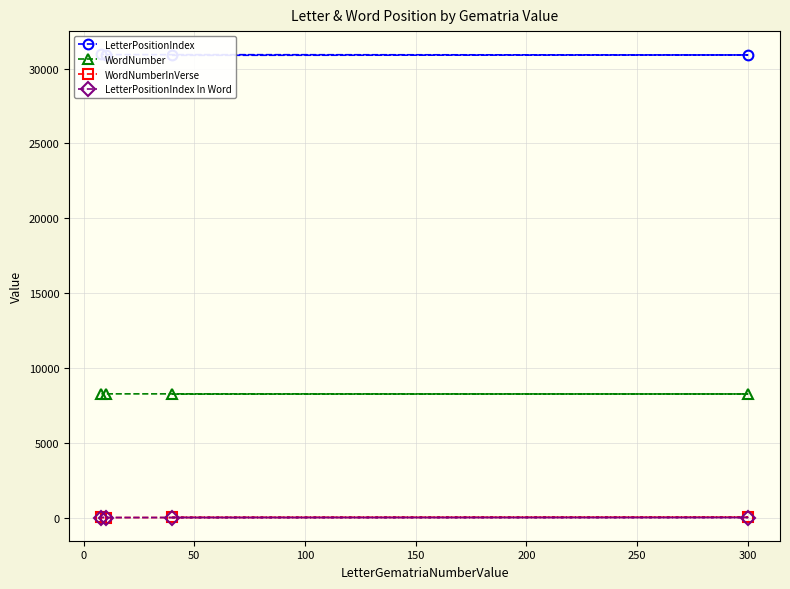

Which series has the widest spread of values?

LetterPositionIndex